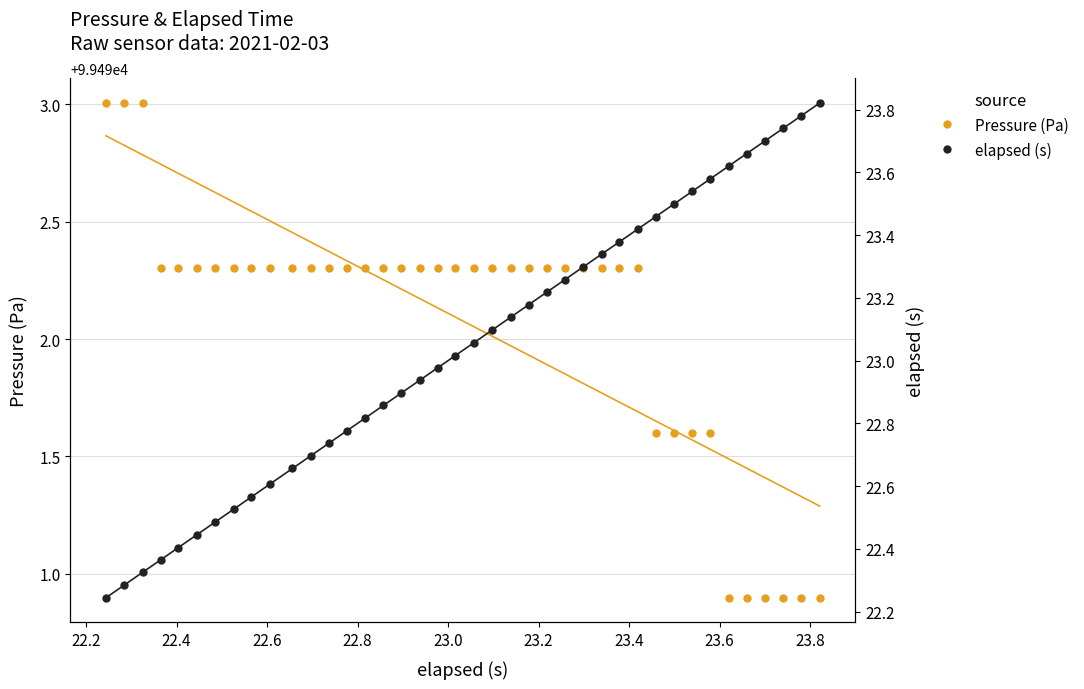

What are all the series names shown in the legend?

Pressure (Pa), elapsed (s)